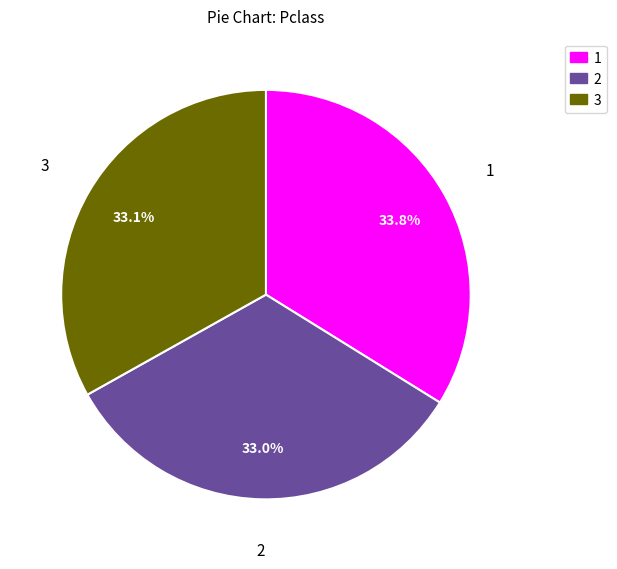

What is the total percentage of 3 and 2?

66.2%